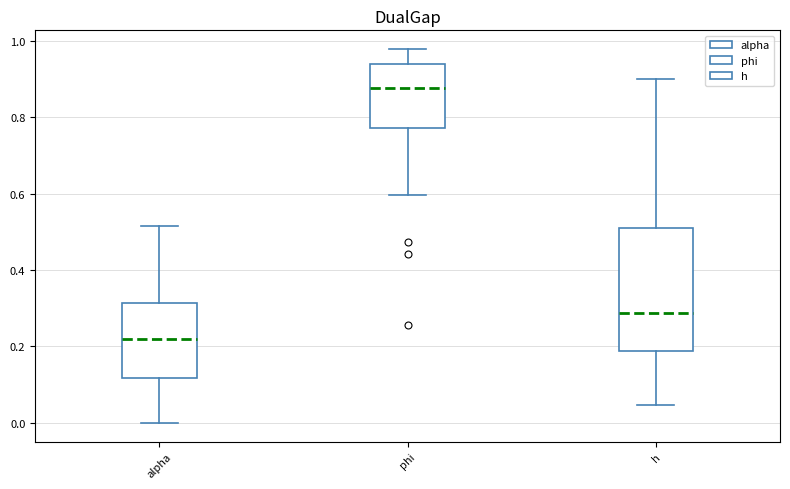

Which box has the lowest median line?

alpha